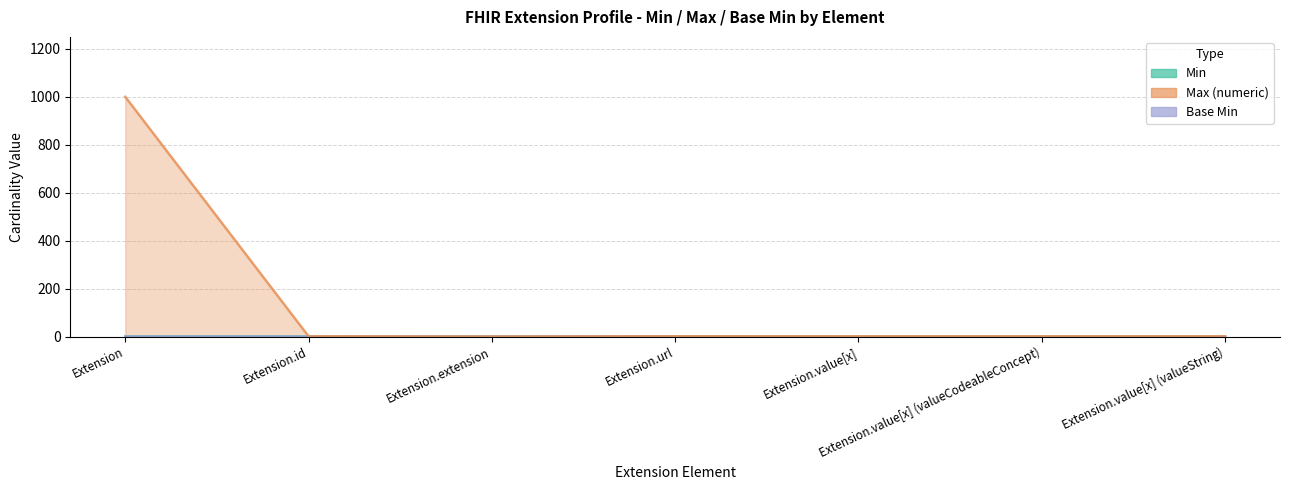

What is the maximum value shown in the chart?

999